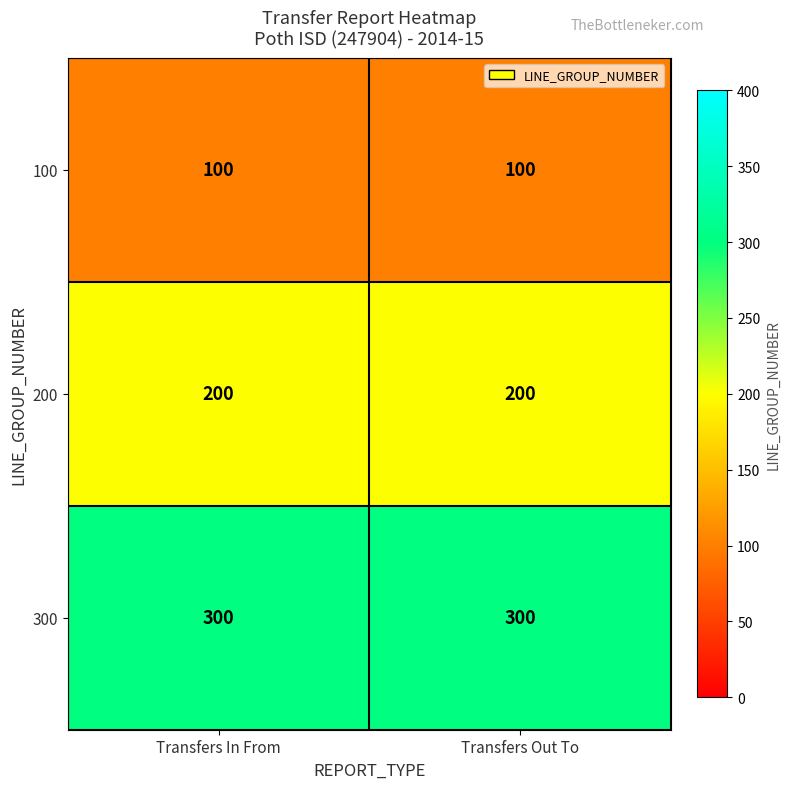

The value of 100 at Transfers In From is 162. True or false?

False